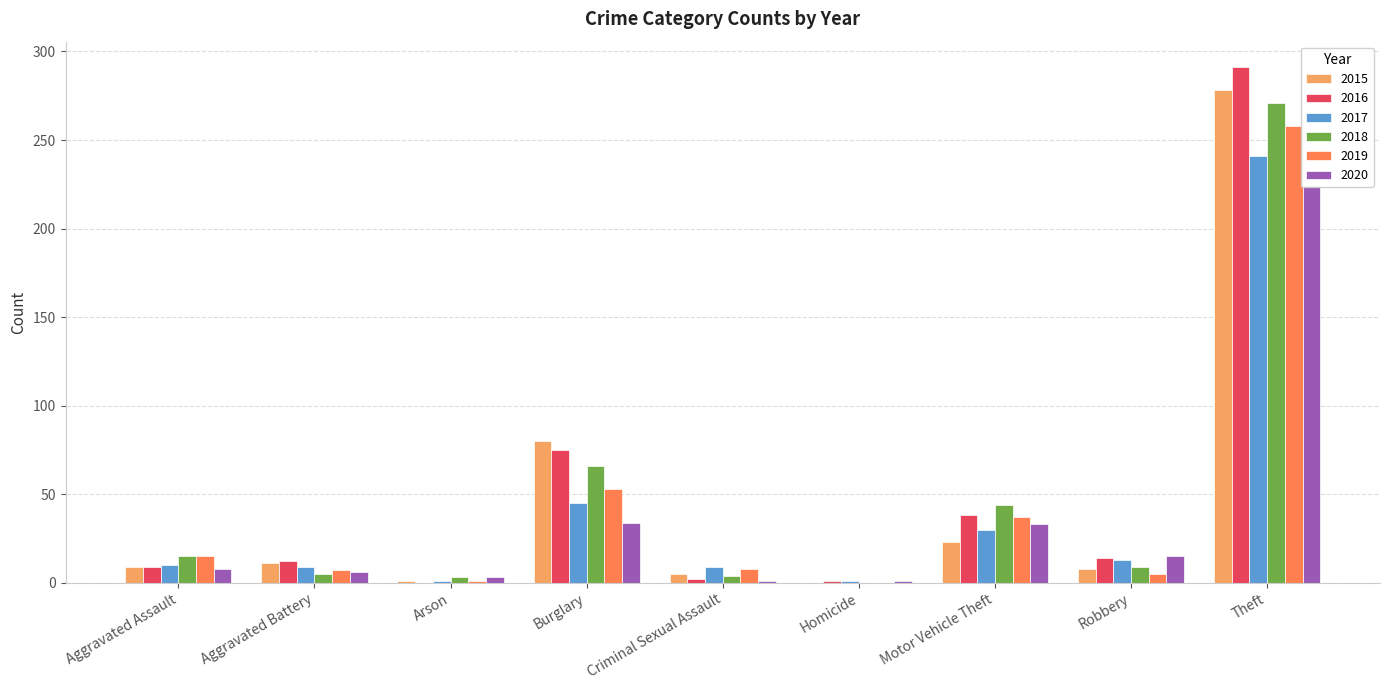

At Homicide, list the series in order from largest to smallest.

2016, 2017, 2020, 2015, 2018, 2019